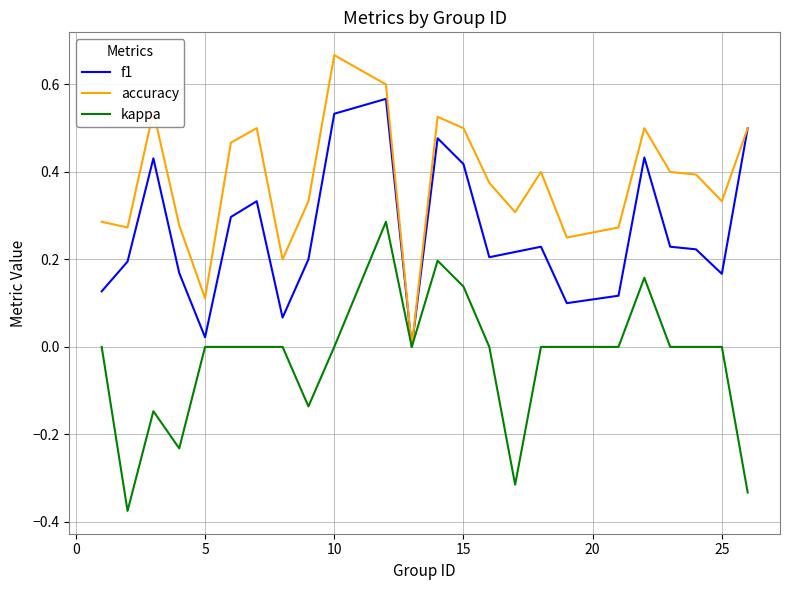

List the series in order of their peak value, lowest first.

kappa, f1, accuracy